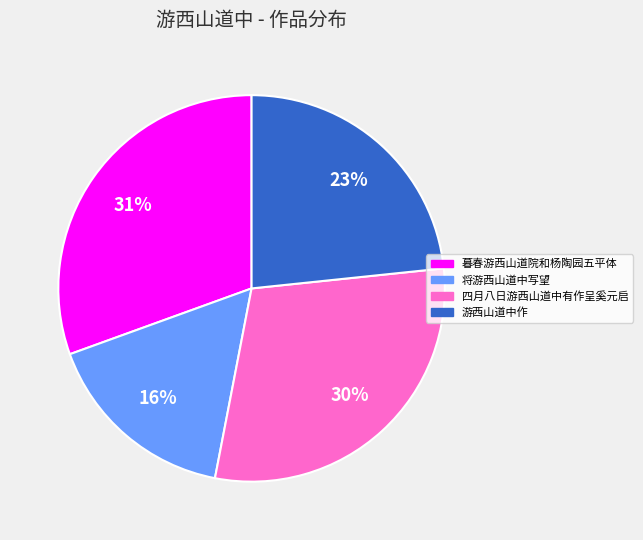

The 暮春游西山道院和杨陶园五平体 slice represents 31% of the pie. True or false?

True